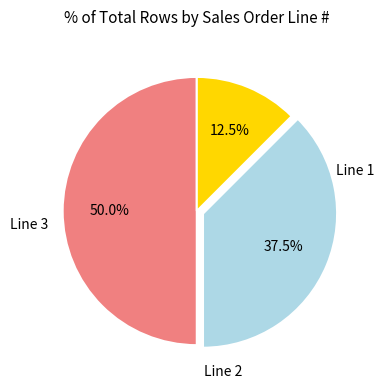

Is it true that Line 3 is 48% of the pie?

False